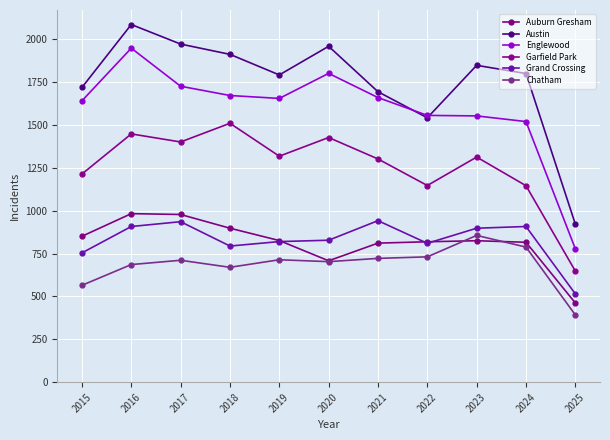

Is it true that Austin equals 714 at 2015?

False